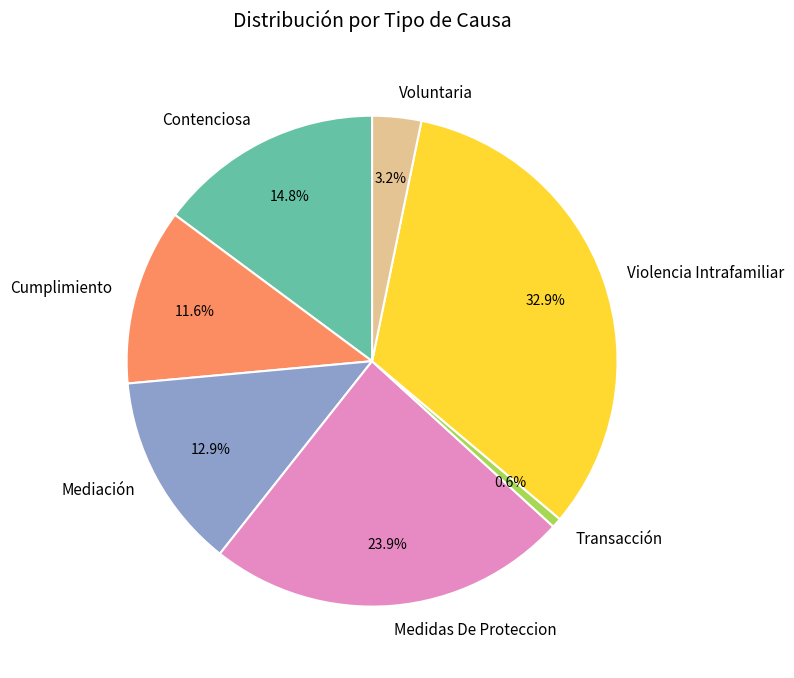

How many segments does this pie chart have?

7